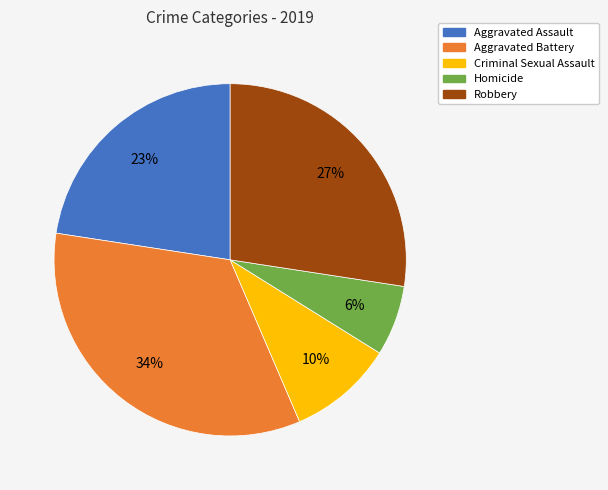

Rank the categories by value from lowest to highest.

Homicide, Criminal Sexual Assault, Aggravated Assault, Robbery, Aggravated Battery